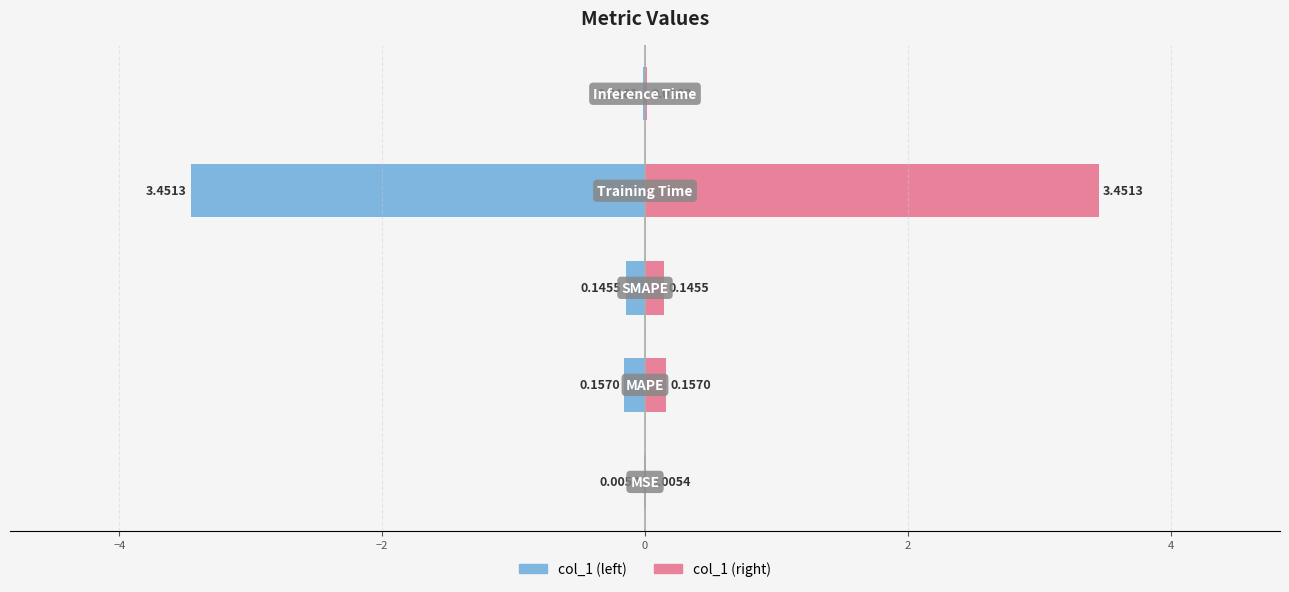

What are all the series names shown in the legend?

col_1 (right), col_1 (left)